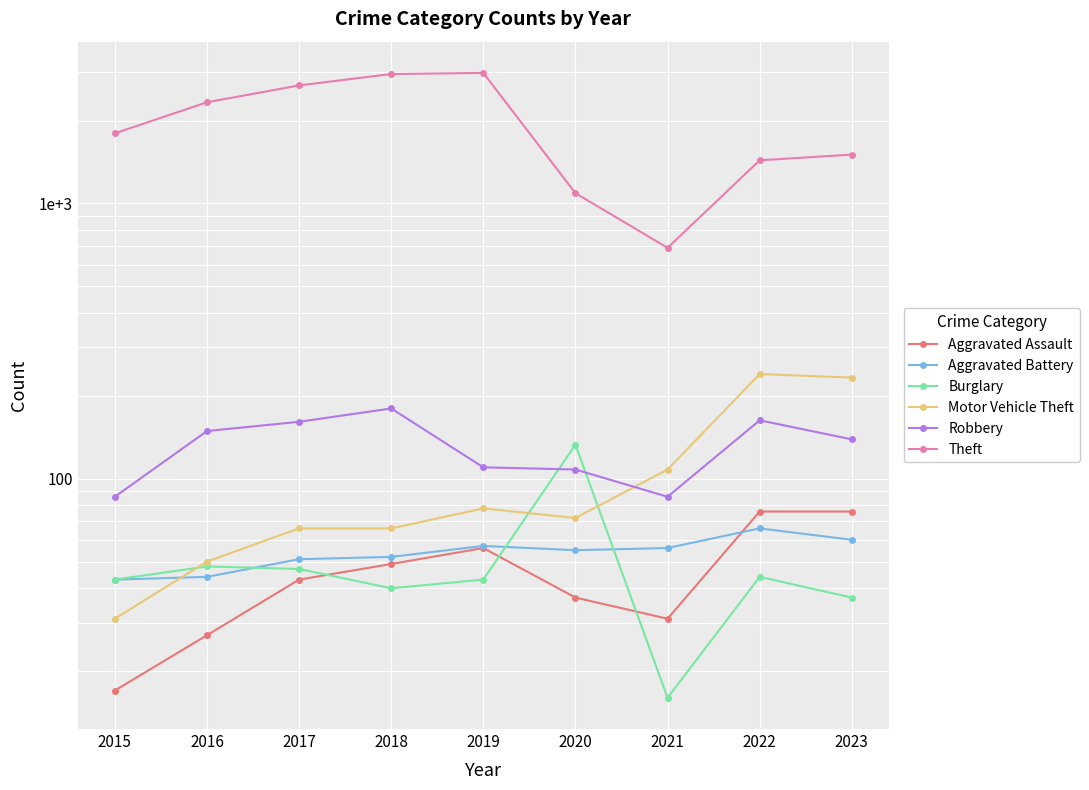

Reading left to right, what are all the values shown in this chart?

Aggravated Assault: 2015=17	2016=27	2017=43	2018=49	2019=56	2020=37	2021=31	2022=76	2023=76
Aggravated Battery: 2015=43	2016=44	2017=51	2018=52	2019=57	2020=55	2021=56	2022=66	2023=60
Burglary: 2015=43	2016=48	2017=47	2018=40	2019=43	2020=133	2021=16	2022=44	2023=37
Motor Vehicle Theft: 2015=31	2016=50	2017=66	2018=66	2019=78	2020=72	2021=108	2022=240	2023=233
Robbery: 2015=86	2016=149	2017=161	2018=180	2019=110	2020=108	2021=86	2022=163	2023=139
Theft: 2015=1798	2016=2332	2017=2685	2018=2953	2019=2981	2020=1090	2021=690	2022=1435	2023=1505